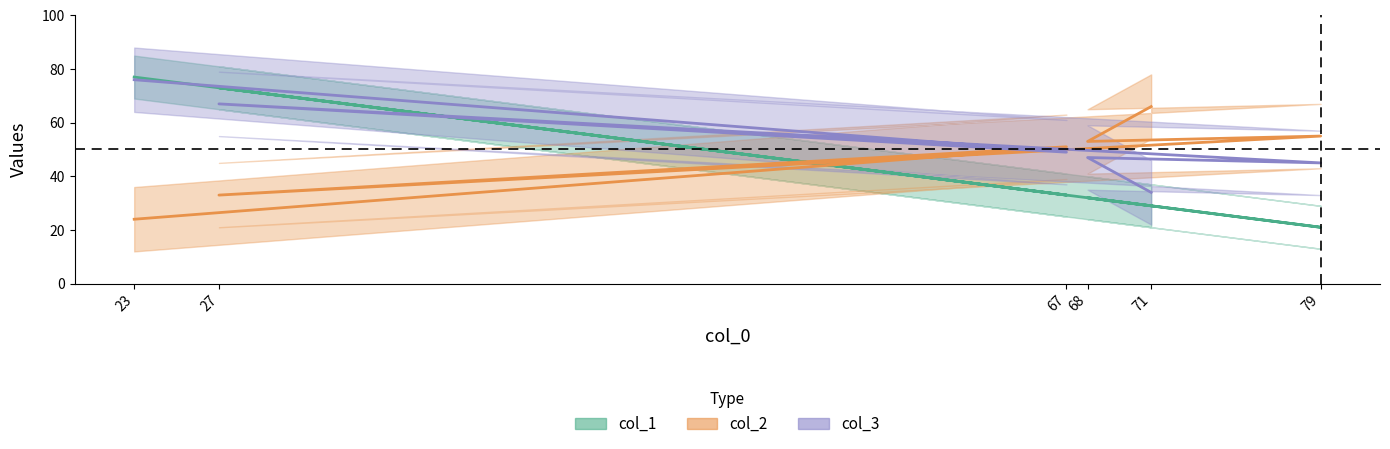

What is the label of the 4th point from the right?

27